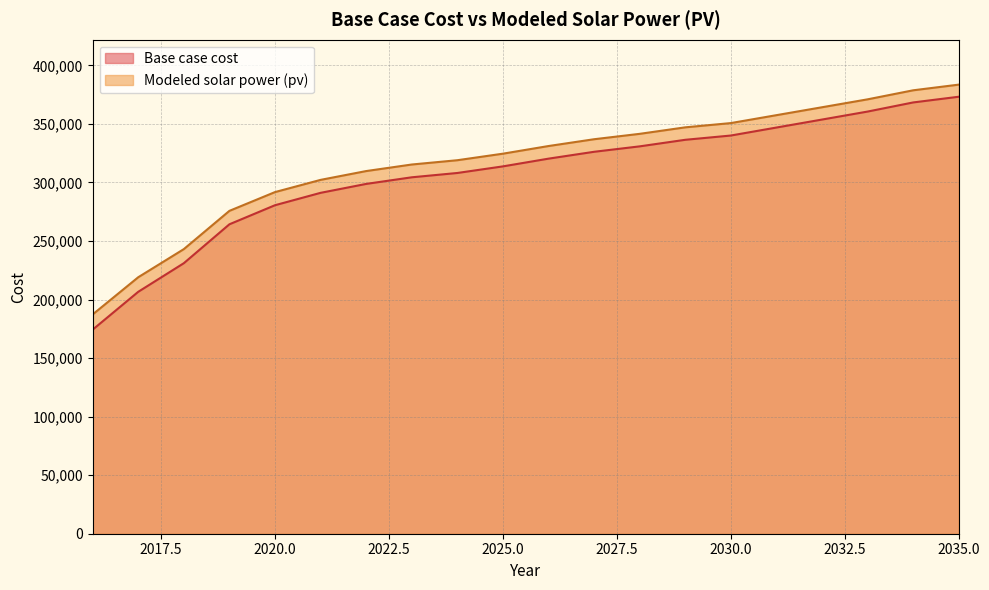

What is the highest value of the Modeled solar power (pv) series?

383573.1